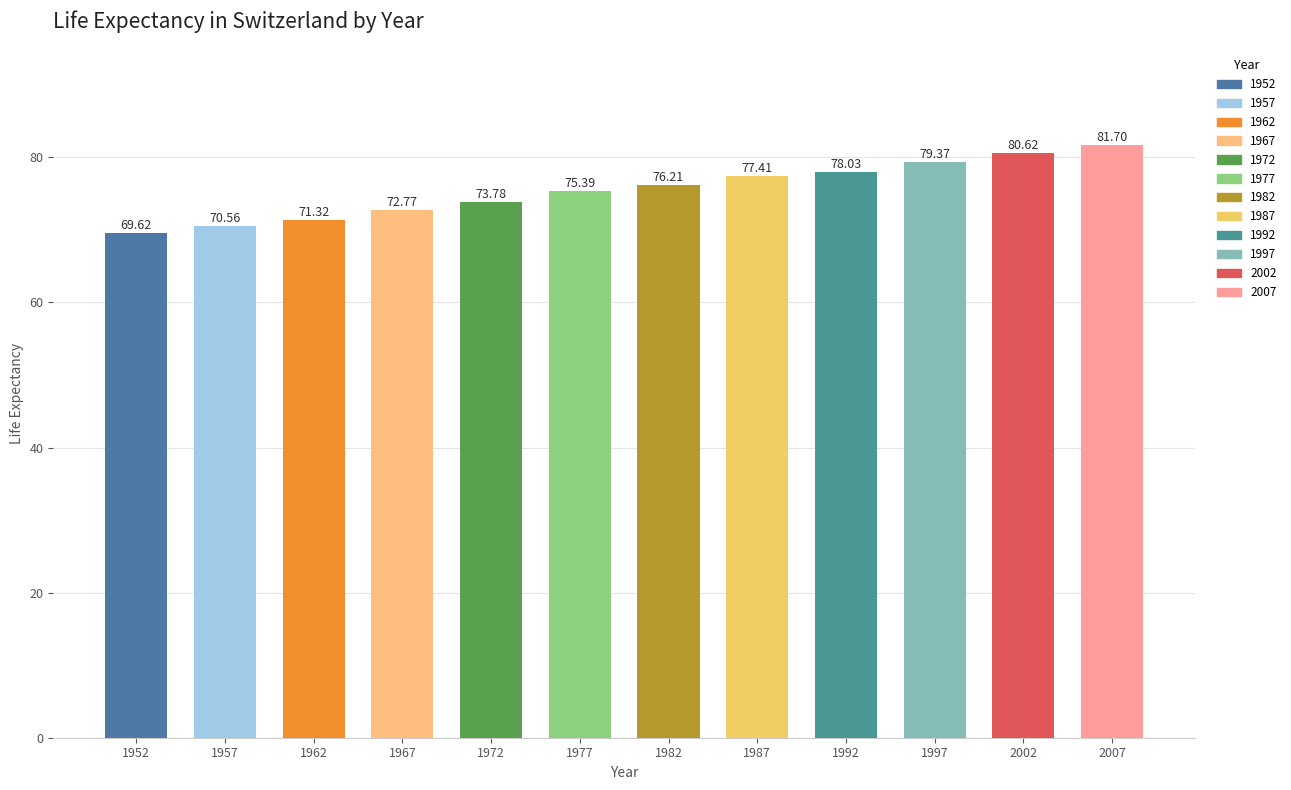

Are the bars horizontal?

No